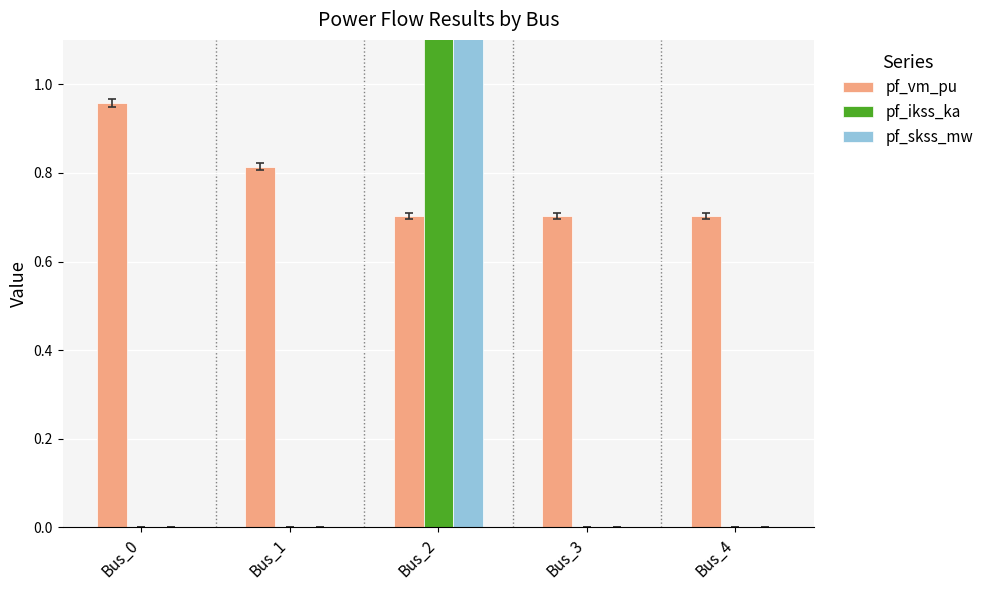

Between Bus_2 and Bus_4, which series saw the biggest shift?

pf_skss_mw